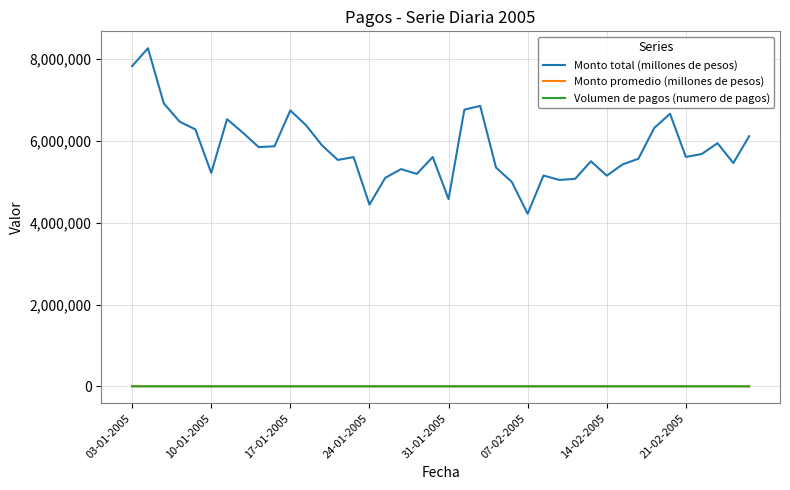

What are all the series names shown in the legend?

Monto total (millones de pesos), Monto promedio (millones de pesos), Volumen de pagos (numero de pagos)